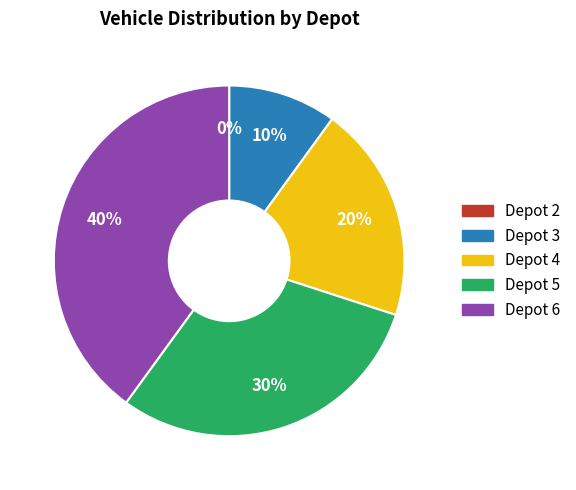

Does Depot 5 account for over 50% of the chart?

No